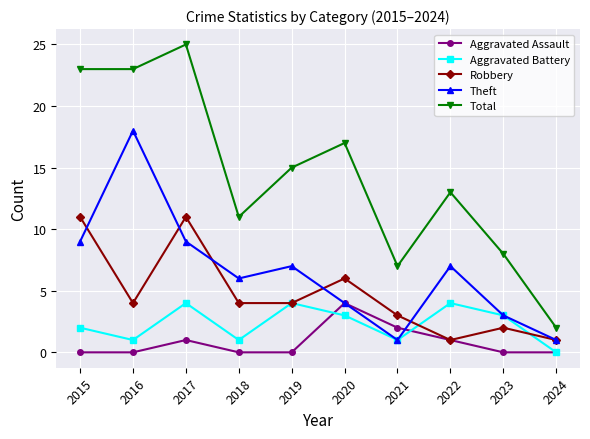

True or false: Robbery and Total cross at least once.

False